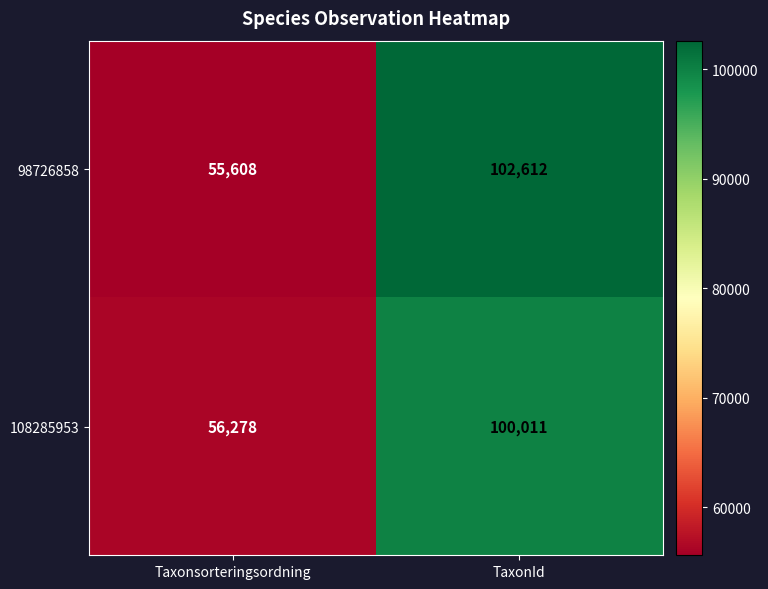

The 98726858 series shows 37566 at Taxonsorteringsordning. True or false?

False